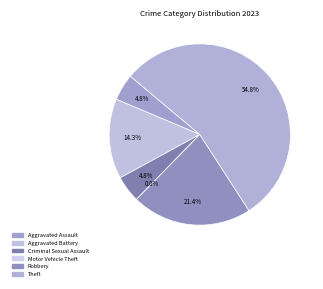

Between Motor Vehicle Theft and Robbery, which is larger?

Robbery